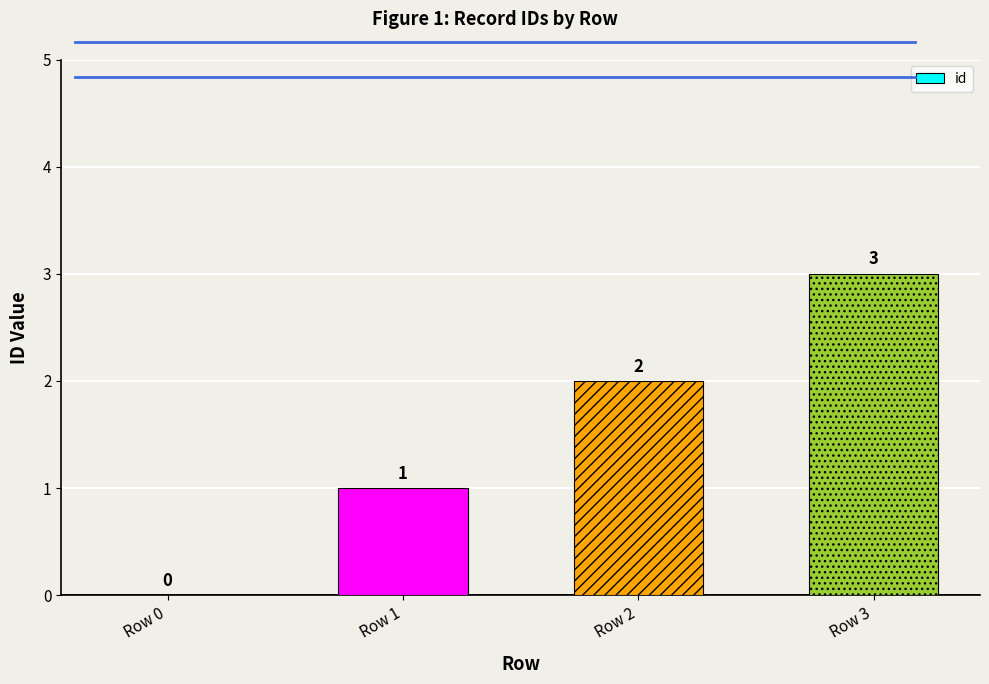

What is the sum of the values at Row 3 and Row 1?

4